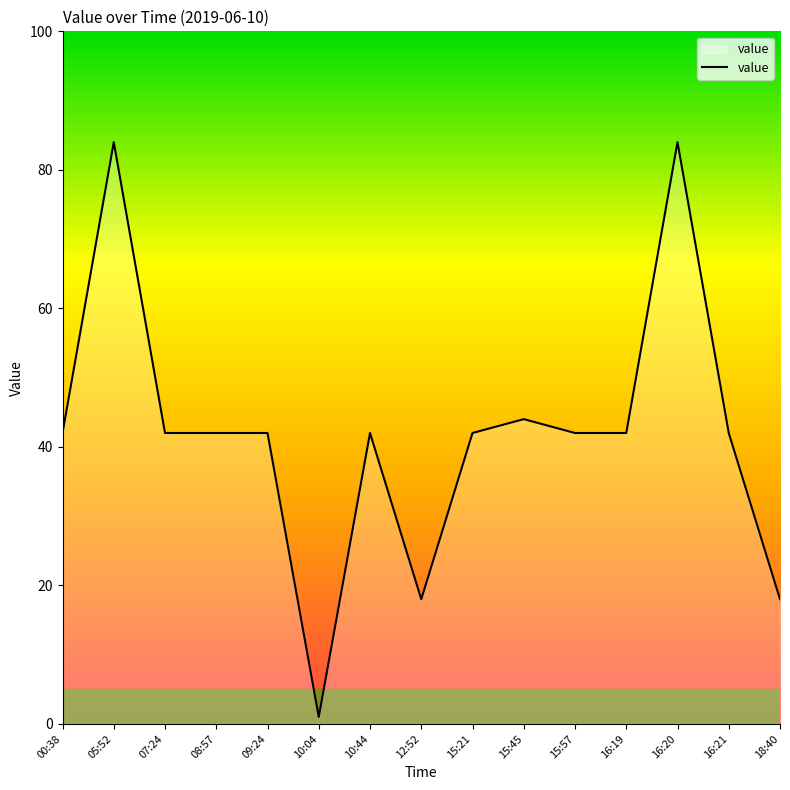

Approximately how many times larger is the value at 05:52 compared to 16:20?

1.0